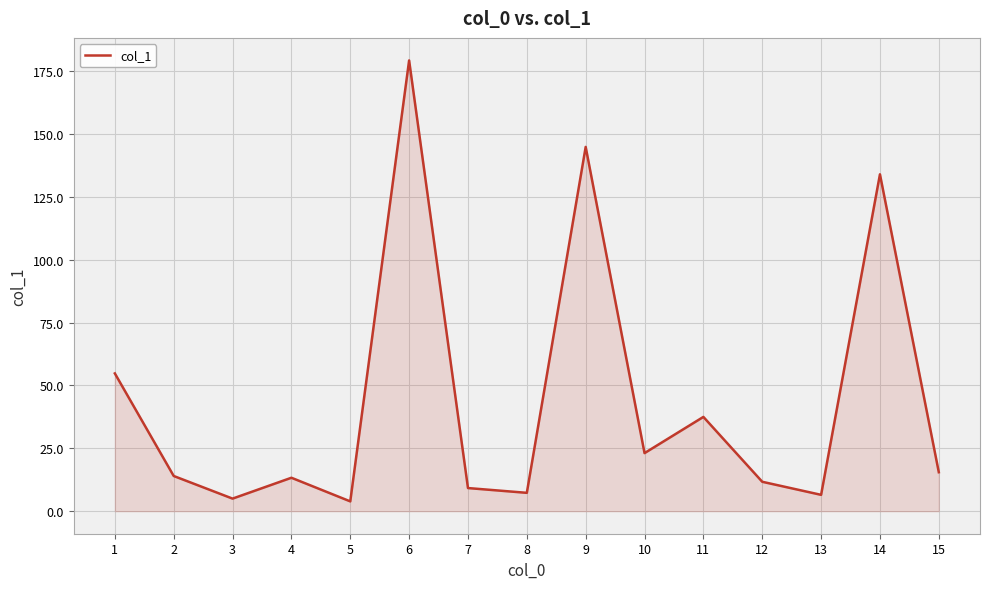

What is the ratio of the value at 2 to the value at 8?

1.9